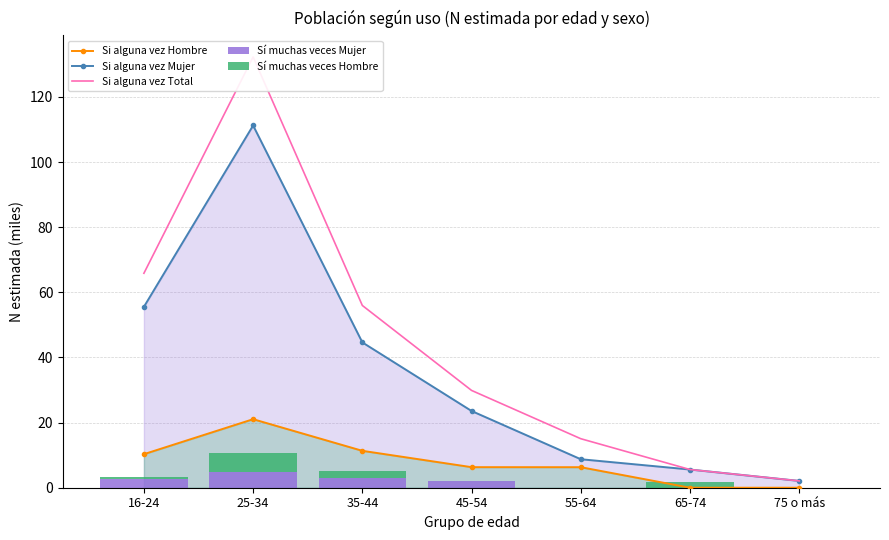

True or false: Si alguna vez Mujer has a value of 23.6 at 45-54.

True